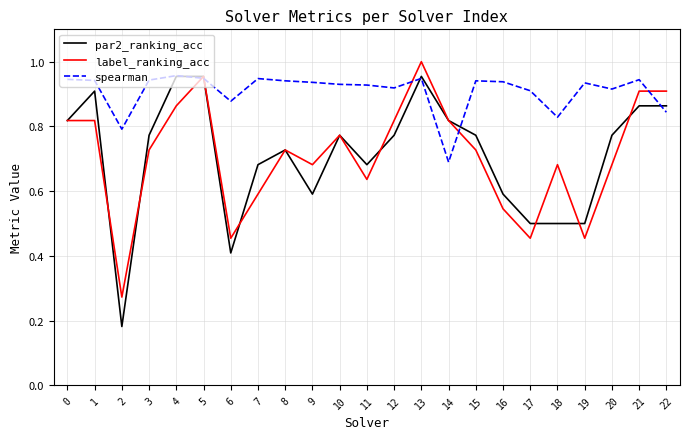

Where is spearman nearest to the value 0?

14